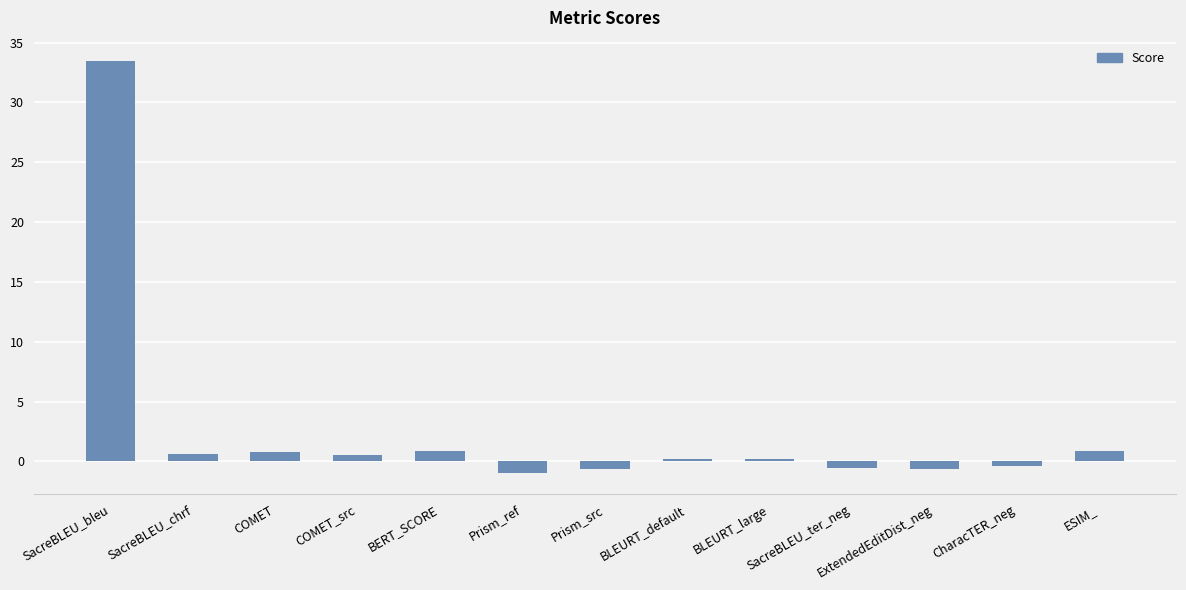

Between BLEURT_large and Prism_src, which is larger?

BLEURT_large